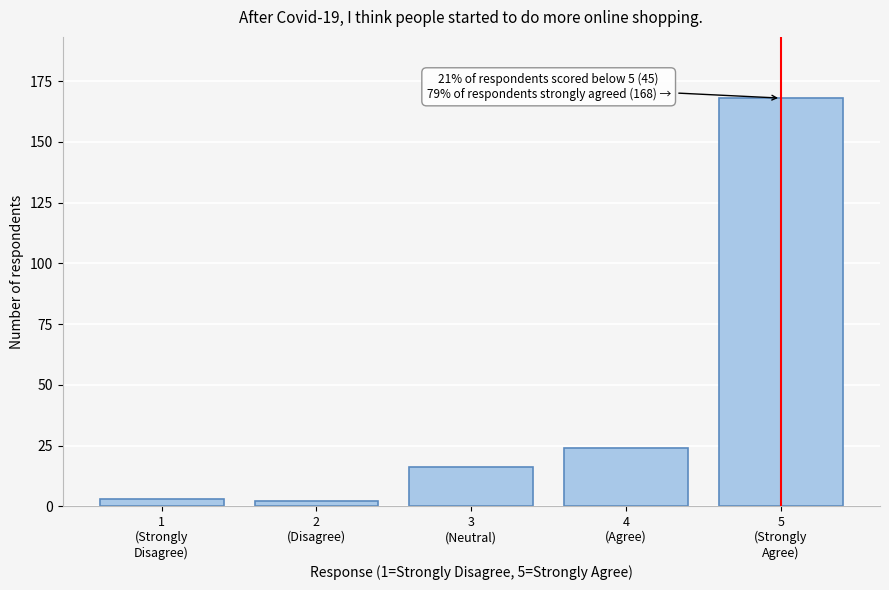

Reading right to left, what are all the values shown in this chart?

168	24	16	2	3